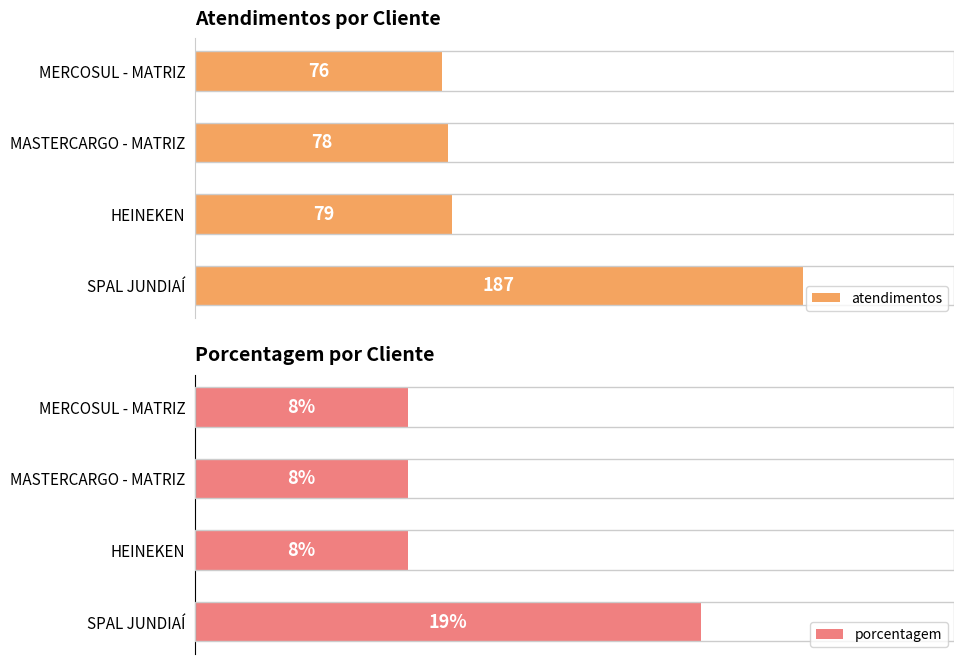

What is the sum of all porcentagem values?

43